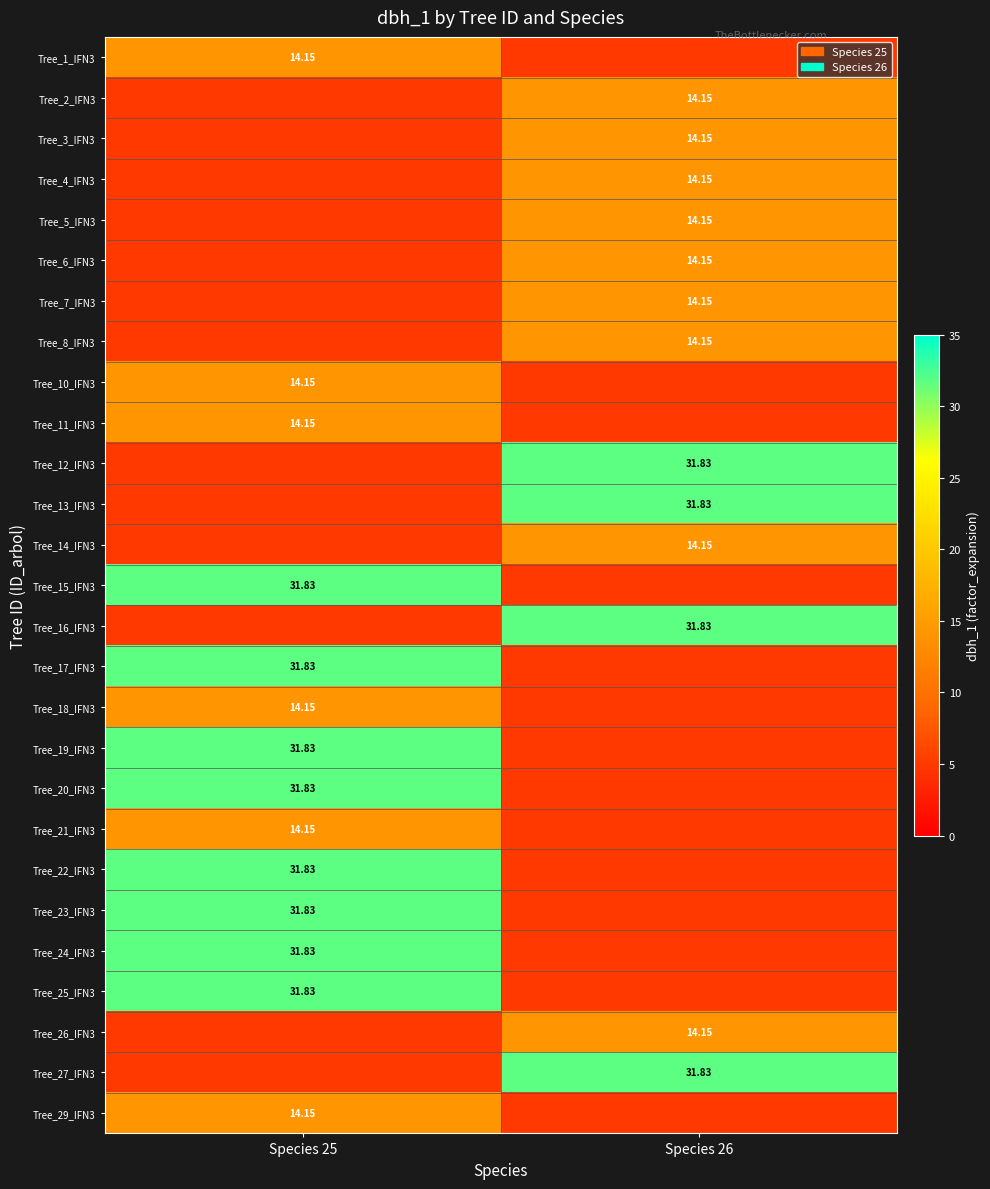

Is it true that Tree_7_IFN3 equals 23.2 at Species 26?

False